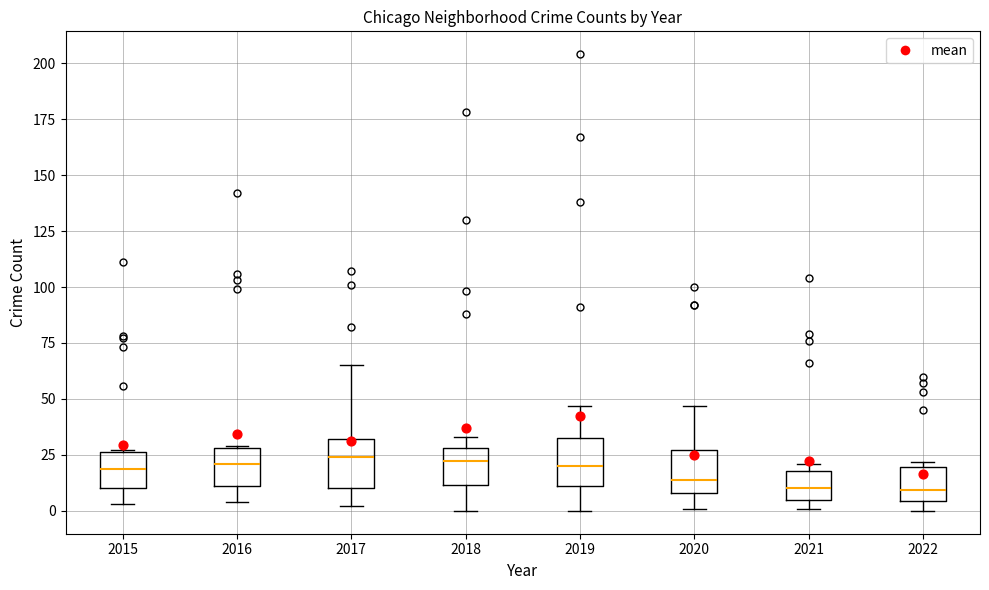

Reading left to right, read every box against the y-axis: the position of its median line, the range the box covers, and the ends of its whiskers. The values are not printed on the chart, so give them approximately, as read against the axis.

2015: median 20, box 10 to 25, whiskers 5 to 25
2016: median 20, box 10 to 30, whiskers 5 to 30
2017: median 25, box 10 to 30, whiskers 0 to 65
2018: median 25, box 10 to 30, whiskers 0 to 35
2019: median 20, box 10 to 35, whiskers 0 to 45
2020: median 15, box 10 to 25, whiskers 0 to 45
2021: median 10, box 5 to 20, whiskers 0 to 20 (just above the box's upper edge)
2022: median 10, box 5 to 20, whiskers 0 to 20 (just above the box's upper edge)